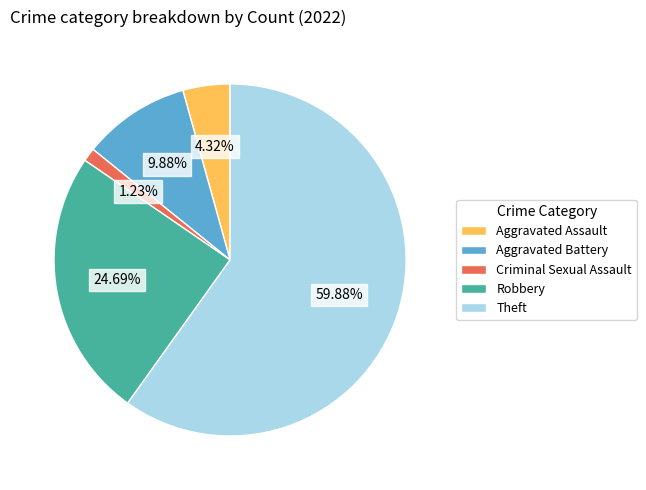

To the nearest percent, what portion does Aggravated Assault represent?

4%